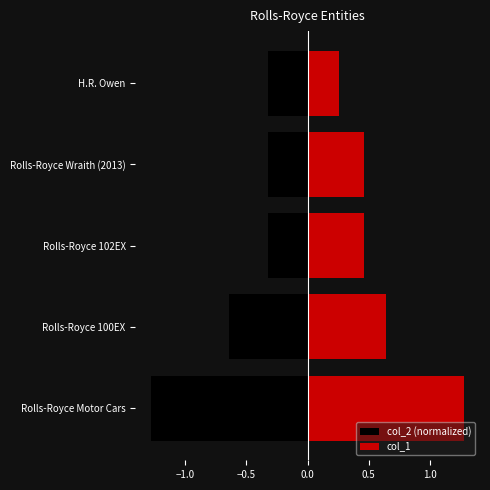

List the series in order of their peak value, highest first.

col_1, col_2 (normalized)